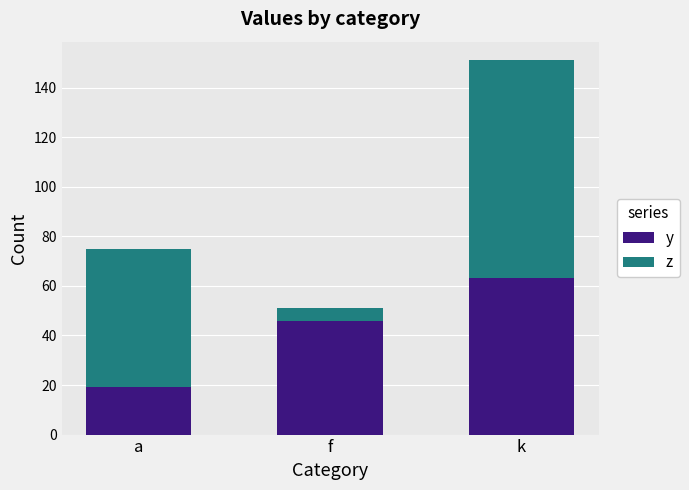

What is the sum of the y values at k and a?

82